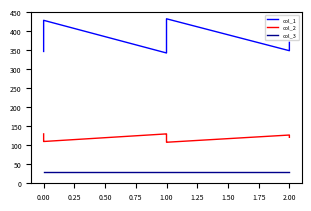

What are all the series names shown in the legend?

col_1, col_2, col_3